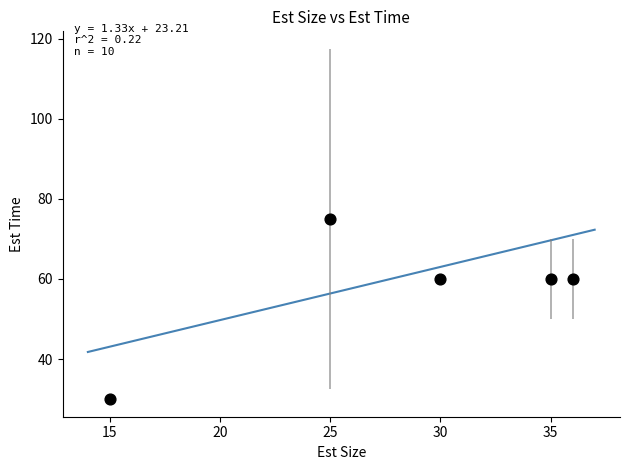

What is the range of X values (max minus min)?

21